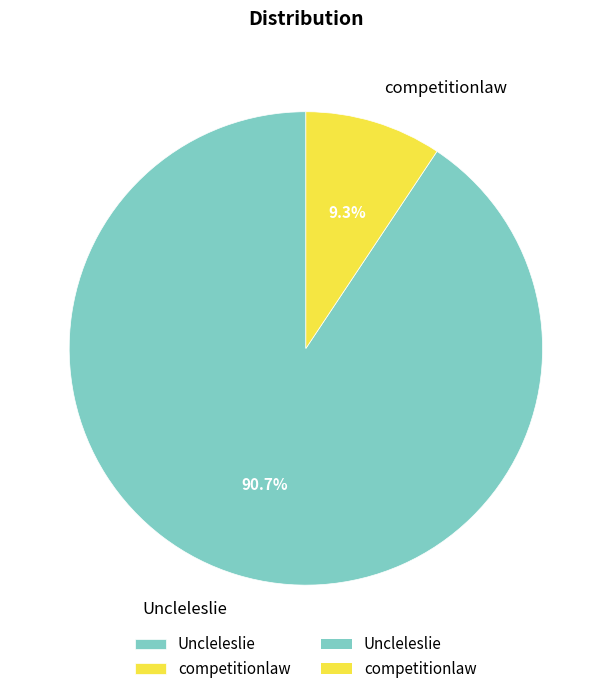

Is it true that competitionlaw is 9% of the pie?

True